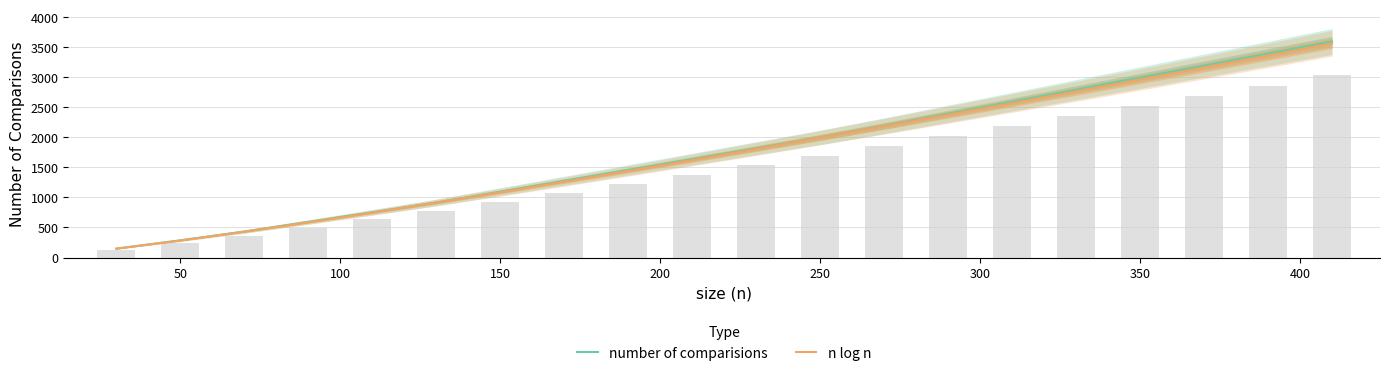

Is it true that number of comparisions equals 1994.0 at 250?

True